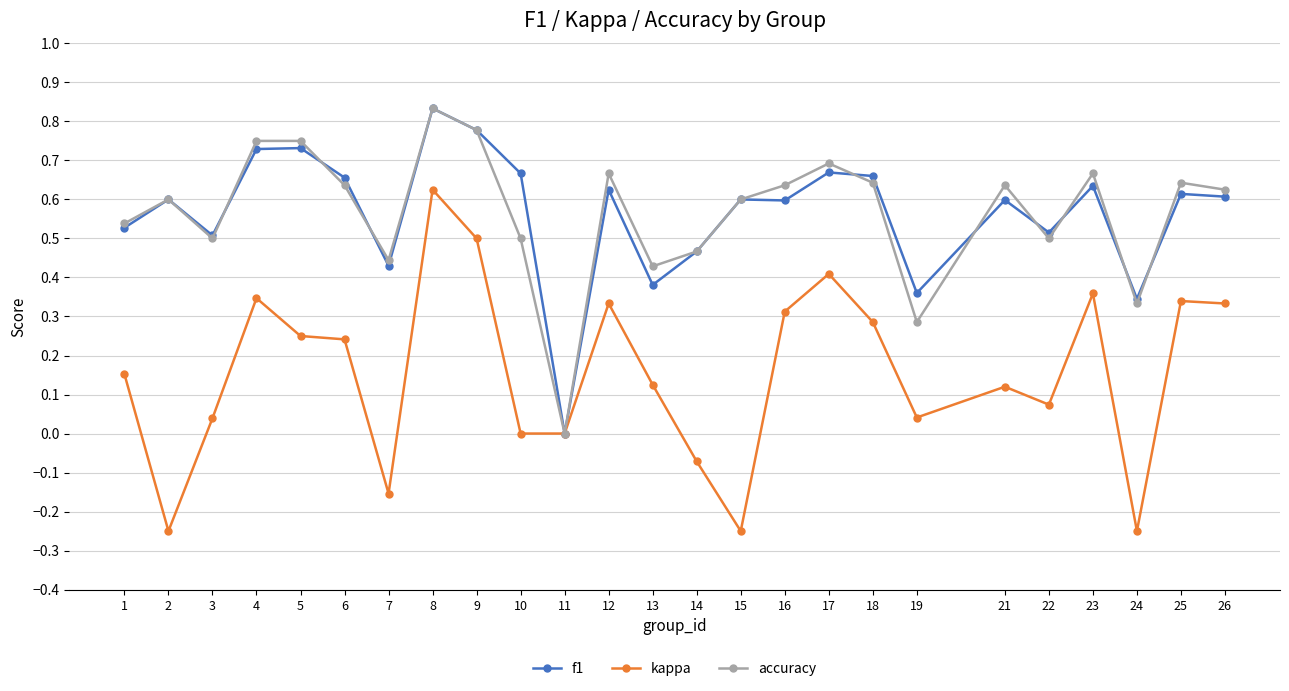

Which category has the highest value in the accuracy series?

8